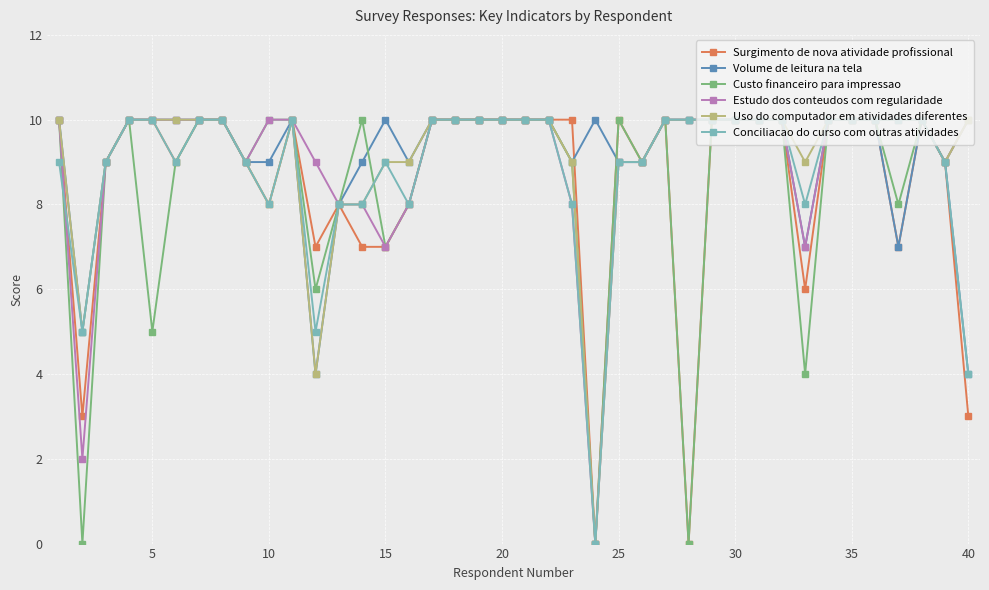

What is the greatest value displayed?

10